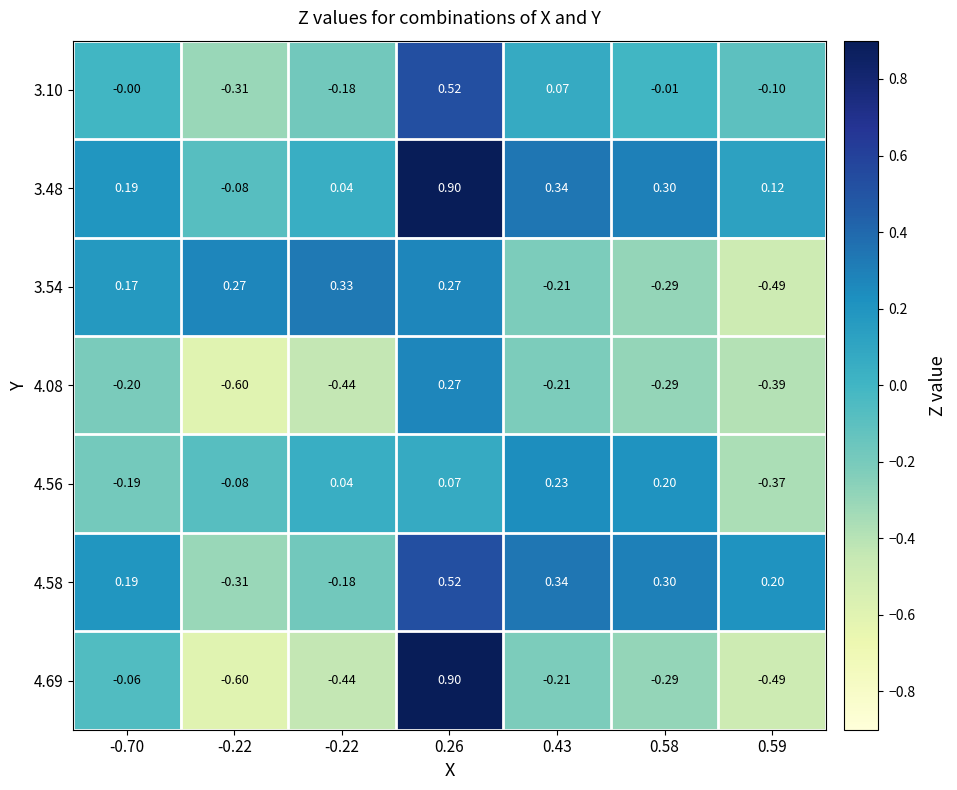

List the series in order of their peak value, lowest first.

4.56, 4.08, 3.54, 3.10, 4.58, 3.48, 4.69